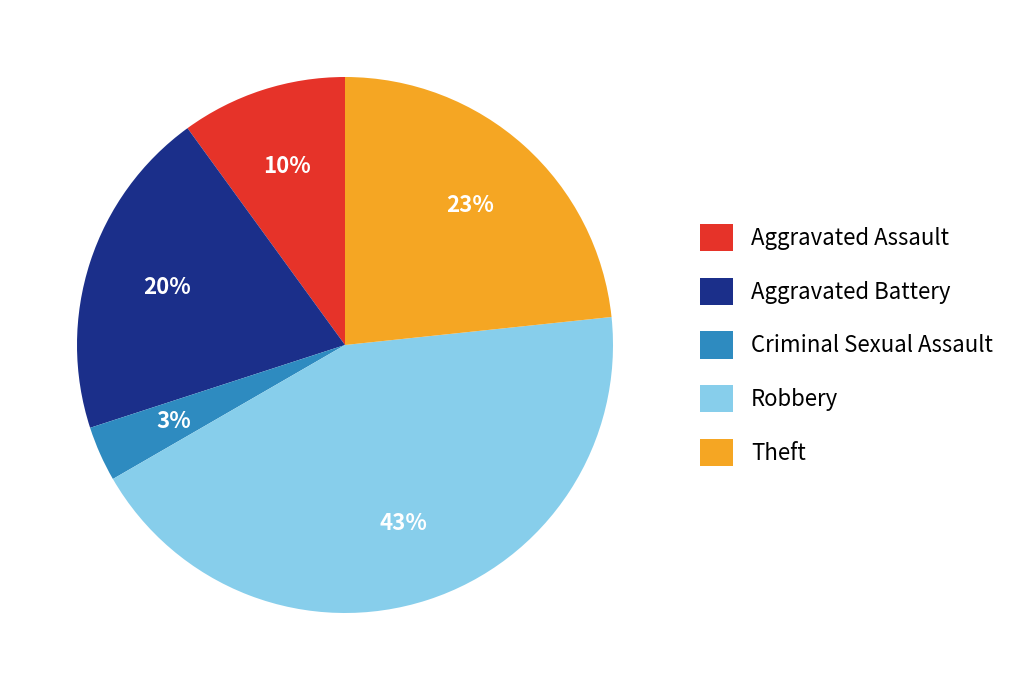

What is the ratio of the value at Aggravated Battery to the value at Theft?

0.9